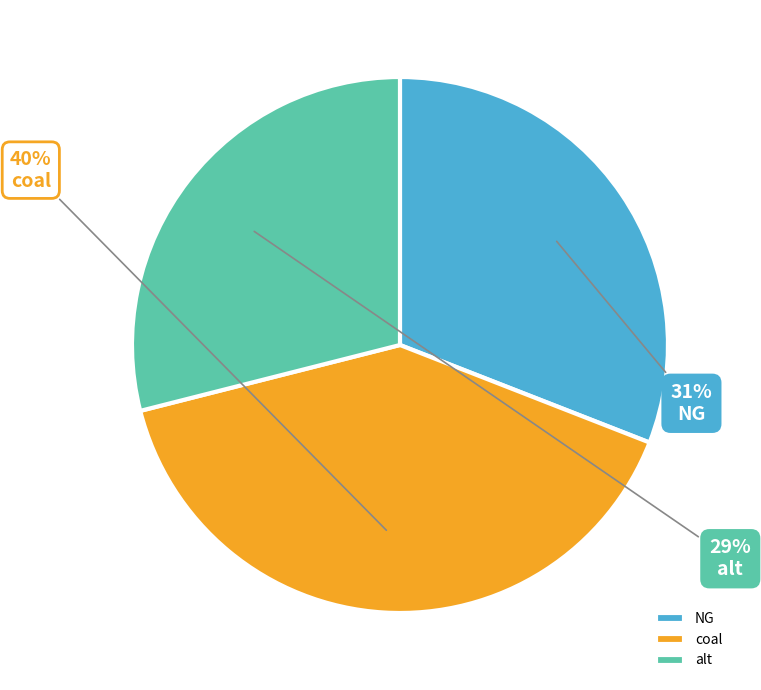

Do coal and alt together represent more than half of the pie?

Yes